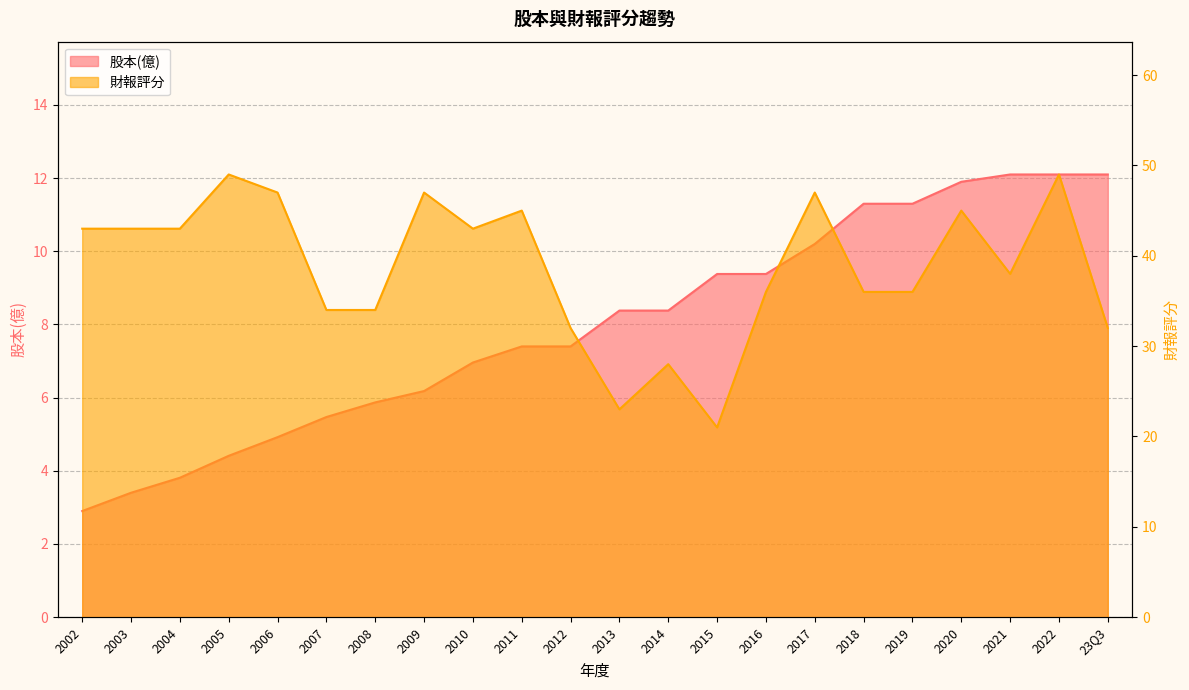

What is the sum of all 股本(億) values?

175.2